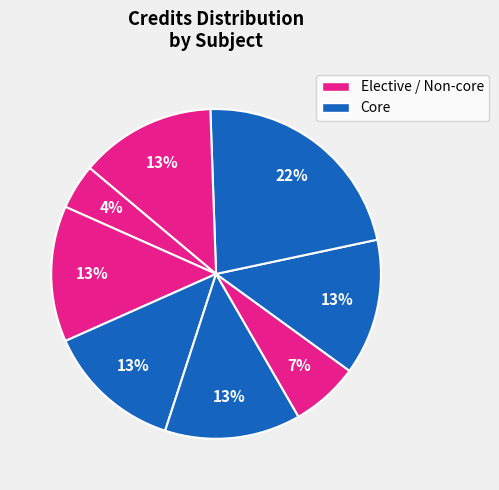

How many slices are in this pie chart?

8